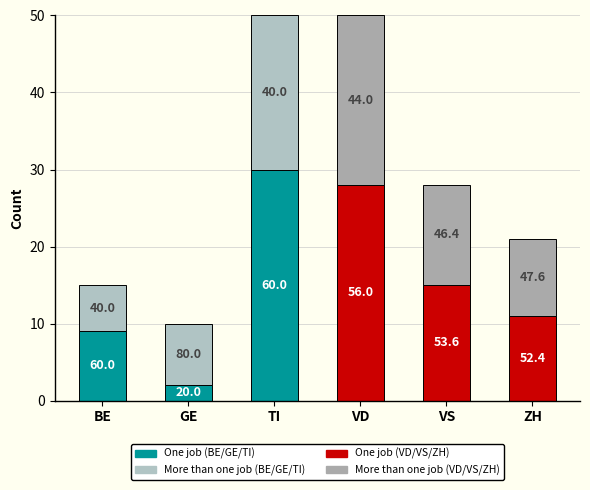

Between TI and GE, which is larger?

TI